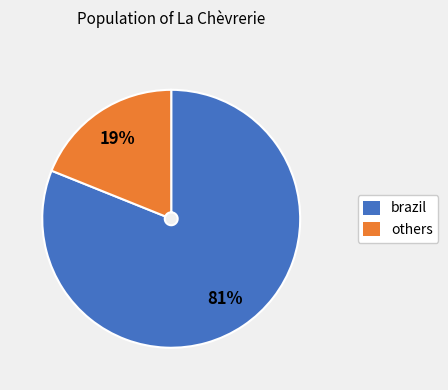

How many segments does this pie chart have?

2